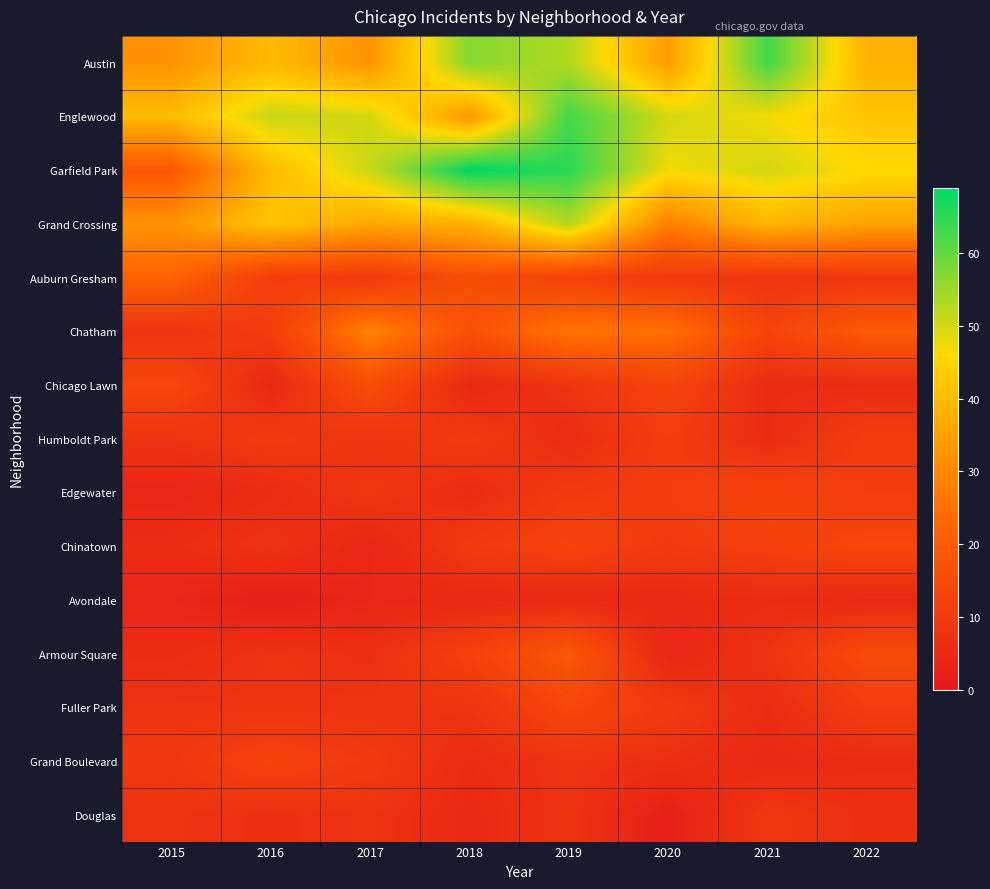

What is the difference between the highest and lowest values at 2017?

47